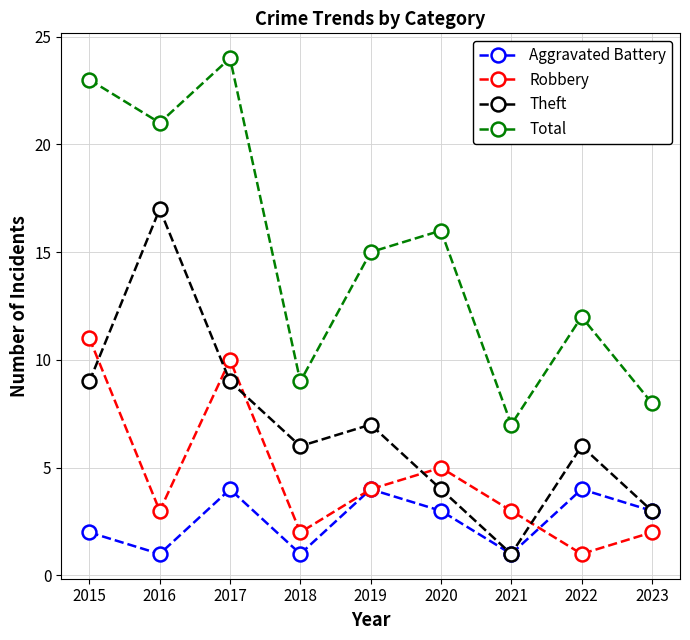

Which category has the highest value across all series?

2017